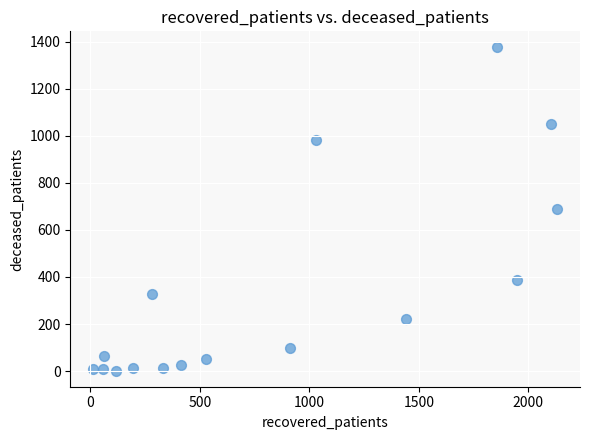

What is the range of X values (max minus min)?

2116